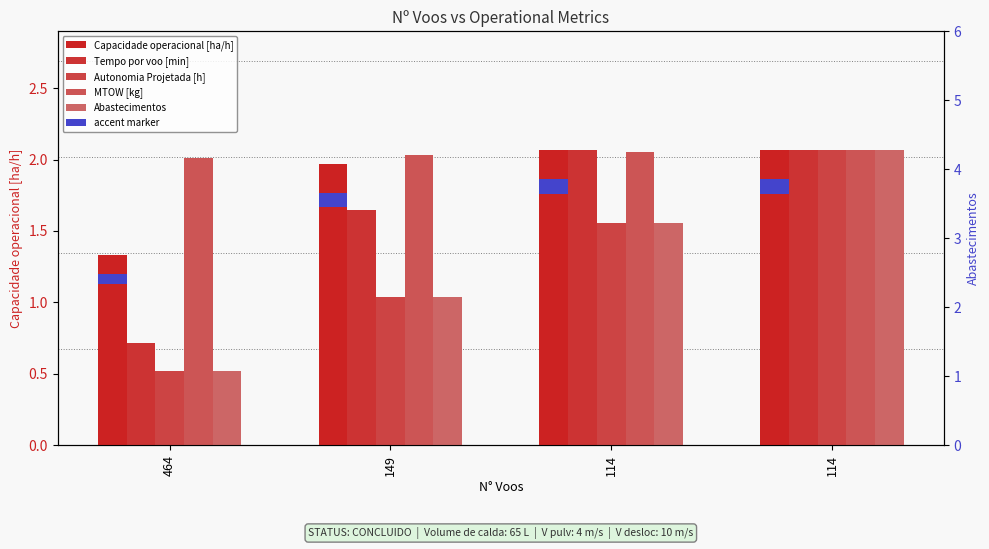

What is the average value of the Tempo por voo [min] series?

1.6